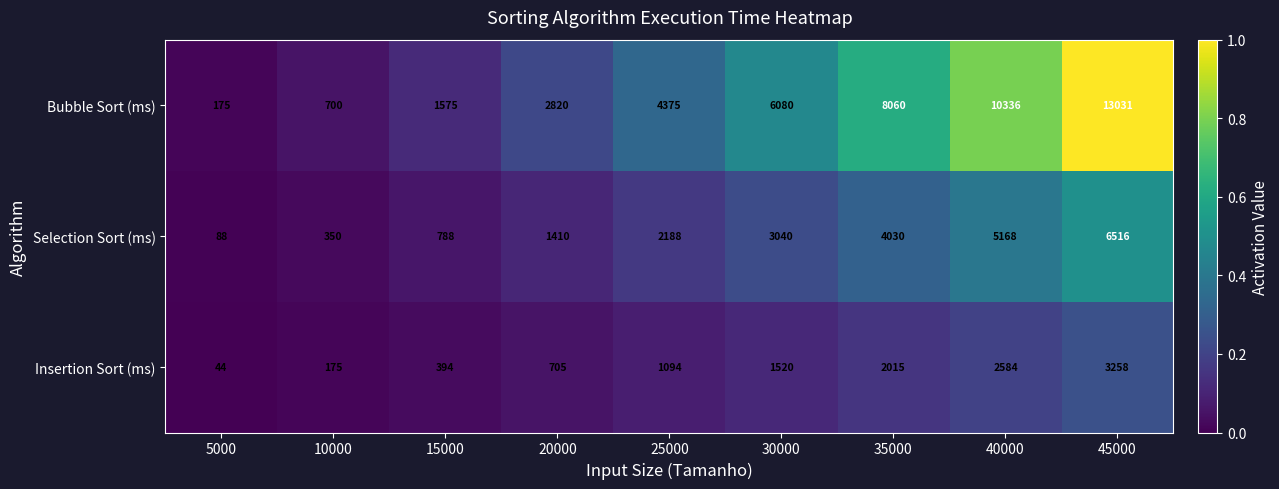

Rank the series at 5000 from highest to lowest value.

Bubble Sort (ms), Selection Sort (ms), Insertion Sort (ms)